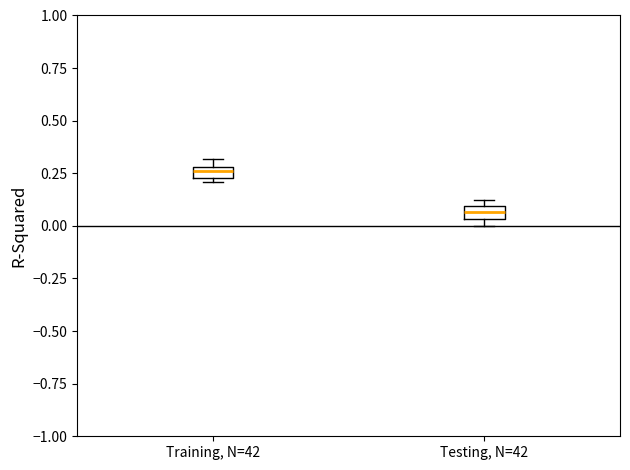

Which box has the highest median line?

Training, N=42